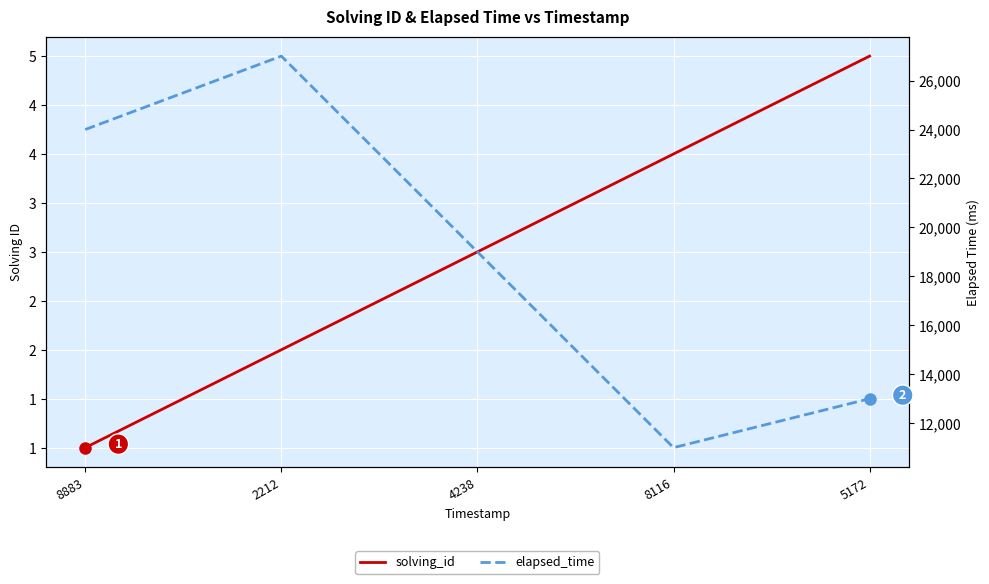

True or false: solving_id and elapsed_time cross at least once.

False